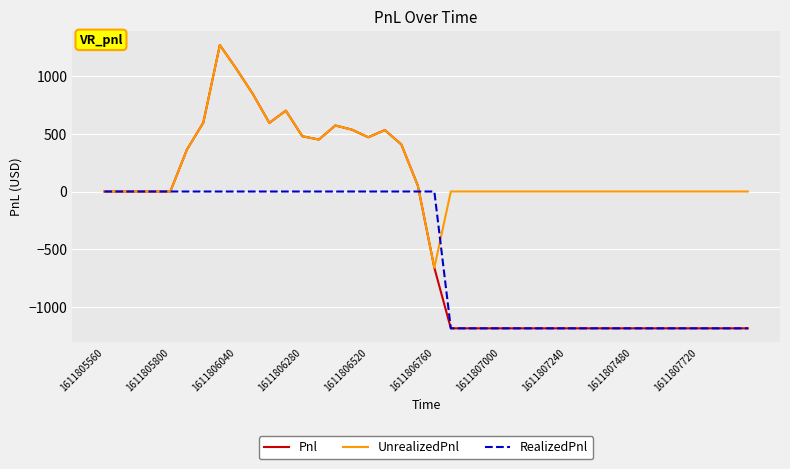

Which series has the widest spread of values?

Pnl